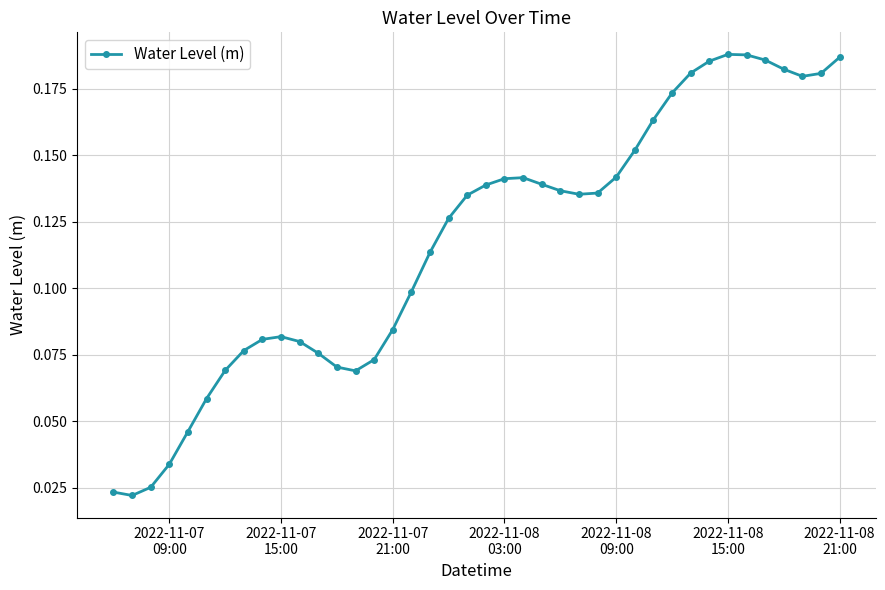

How many values are between 0 and 1?

40